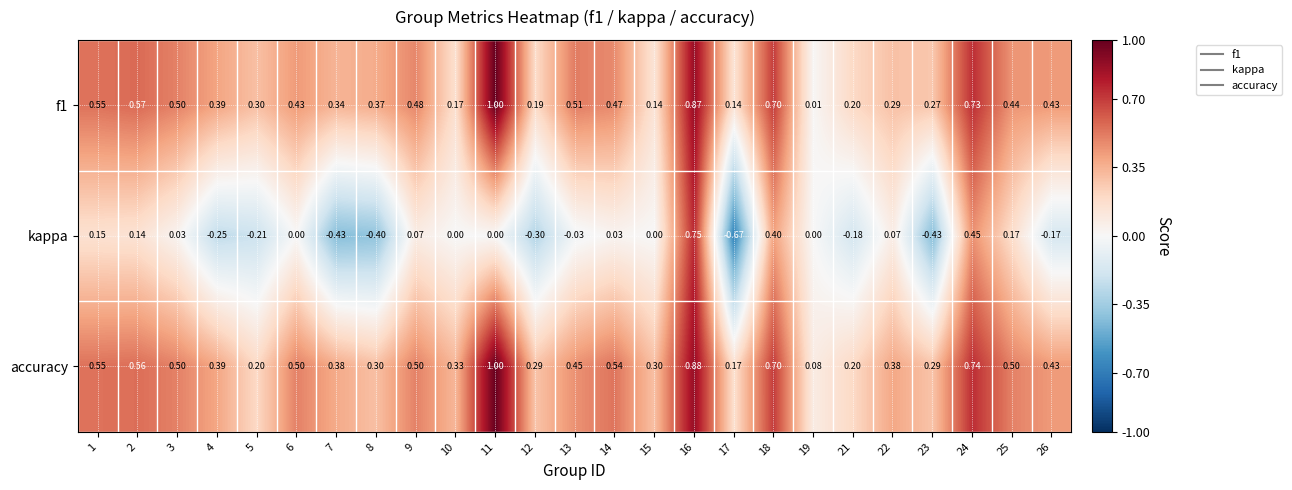

Which series has the largest total across all categories?

accuracy